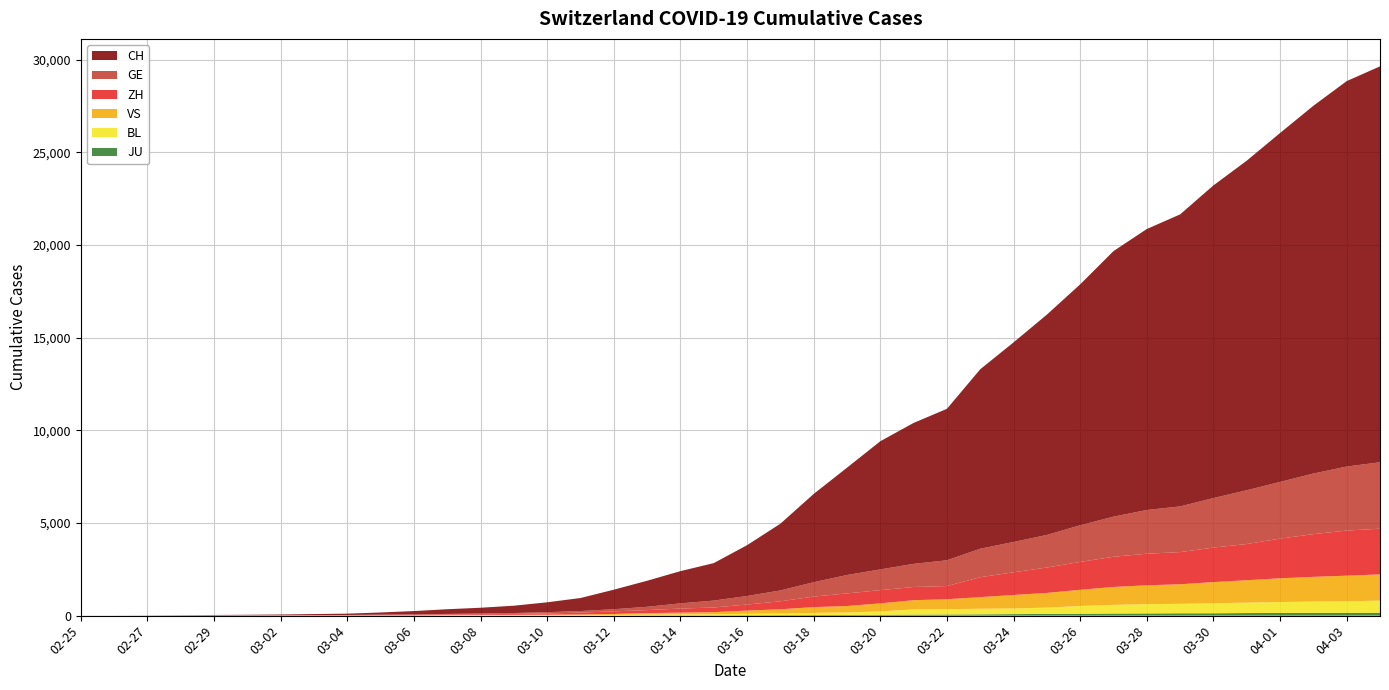

Reading left to right, transcribe all the data shown in this chart.

CH: 2020-02-25=1	2020-02-26=2	2020-02-27=6	2020-02-28=13	2020-02-29=20	2020-03-01=27	2020-03-02=37	2020-03-03=54	2020-03-04=73	2020-03-05=117	2020-03-06=182	2020-03-07=254	2020-03-08=311	2020-03-09=395	2020-03-10=533	2020-03-11=702	2020-03-12=1054	2020-03-13=1406	2020-03-14=1739	2020-03-15=2021	2020-03-16=2742	2020-03-17=3601	2020-03-18=4764	2020-03-19=5791	2020-03-20=6917	2020-03-21=7607	2020-03-22=8174	2020-03-23=9686	2020-03-24=10772	2020-03-25=11892	2020-03-26=13002	2020-03-27=14332	2020-03-28=15164	2020-03-29=15761	2020-03-30=16874	2020-03-31=17788	2020-04-01=18832	2020-04-02=19849	2020-04-03=20802	2020-04-04=21368
GE: 2020-02-25=0	2020-02-26=1	2020-02-27=1	2020-02-28=4	2020-02-29=6	2020-03-01=8	2020-03-02=8	2020-03-03=11	2020-03-04=11	2020-03-05=15	2020-03-06=19	2020-03-07=30	2020-03-08=38	2020-03-09=47	2020-03-10=73	2020-03-11=84	2020-03-12=114	2020-03-13=178	2020-03-14=281	2020-03-15=374	2020-03-16=460	2020-03-17=587	2020-03-18=775	2020-03-19=994	2020-03-20=1119	2020-03-21=1248	2020-03-22=1391	2020-03-23=1536	2020-03-24=1636	2020-03-25=1757	2020-03-26=1979	2020-03-27=2164	2020-03-28=2360	2020-03-29=2466	2020-03-30=2673	2020-03-31=2902	2020-04-01=3059	2020-04-02=3270	2020-04-03=3456	2020-04-04=3584
ZH: 2020-02-25=1	2020-02-26=0	2020-02-27=2	2020-02-28=2	2020-02-29=6	2020-03-01=7	2020-03-02=11	2020-03-03=14	2020-03-04=16	2020-03-05=24	2020-03-06=30	2020-03-07=35	2020-03-08=41	2020-03-09=50	2020-03-10=63	2020-03-11=102	2020-03-12=141	2020-03-13=164	2020-03-14=219	2020-03-15=251	2020-03-16=327	2020-03-17=430	2020-03-18=569	2020-03-19=680	2020-03-20=712	2020-03-21=712	2020-03-22=712	2020-03-23=1076	2020-03-24=1224	2020-03-25=1371	2020-03-26=1503	2020-03-27=1630	2020-03-28=1704	2020-03-29=1736	2020-03-30=1862	2020-03-31=1953	2020-04-01=2142	2020-04-02=2306	2020-04-03=2434	2020-04-04=2467
VS: 2020-02-25=0	2020-02-26=0	2020-02-27=0	2020-02-28=1	2020-02-29=1	2020-03-01=2	2020-03-02=3	2020-03-03=3	2020-03-04=4	2020-03-05=5	2020-03-06=6	2020-03-07=7	2020-03-08=12	2020-03-09=17	2020-03-10=22	2020-03-11=30	2020-03-12=53	2020-03-13=76	2020-03-14=98	2020-03-15=115	2020-03-16=172	2020-03-17=225	2020-03-18=312	2020-03-19=349	2020-03-20=436	2020-03-21=498	2020-03-22=535	2020-03-23=628	2020-03-24=728	2020-03-25=793	2020-03-26=874	2020-03-27=968	2020-03-28=1017	2020-03-29=1055	2020-03-30=1144	2020-03-31=1211	2020-04-01=1282	2020-04-02=1334	2020-04-03=1383	2020-04-04=1416
BL: 2020-02-25=0	2020-02-26=0	2020-02-27=0	2020-02-28=1	2020-02-29=2	2020-03-01=2	2020-03-02=2	2020-03-03=2	2020-03-04=2	2020-03-05=6	2020-03-06=6	2020-03-07=15	2020-03-08=19	2020-03-09=20	2020-03-10=22	2020-03-11=26	2020-03-12=26	2020-03-13=42	2020-03-14=47	2020-03-15=54	2020-03-16=76	2020-03-17=89	2020-03-18=116	2020-03-19=134	2020-03-20=184	2020-03-21=282	2020-03-22=289	2020-03-23=302	2020-03-24=306	2020-03-25=341	2020-03-26=422	2020-03-27=466	2020-03-28=502	2020-03-29=511	2020-03-30=539	2020-03-31=561	2020-04-01=588	2020-04-02=610	2020-04-03=625	2020-04-04=656
JU: 2020-02-25=0	2020-02-26=0	2020-02-27=1	2020-02-28=1	2020-02-29=1	2020-03-01=1	2020-03-02=1	2020-03-03=2	2020-03-04=2	2020-03-05=4	2020-03-06=4	2020-03-07=5	2020-03-08=5	2020-03-09=7	2020-03-10=7	2020-03-11=7	2020-03-12=12	2020-03-13=17	2020-03-14=18	2020-03-15=19	2020-03-16=25	2020-03-17=29	2020-03-18=32	2020-03-19=36	2020-03-20=44	2020-03-21=54	2020-03-22=61	2020-03-23=69	2020-03-24=82	2020-03-25=92	2020-03-26=100	2020-03-27=114	2020-03-28=119	2020-03-29=127	2020-03-30=128	2020-03-31=140	2020-04-01=145	2020-04-02=149	2020-04-03=149	2020-04-04=154